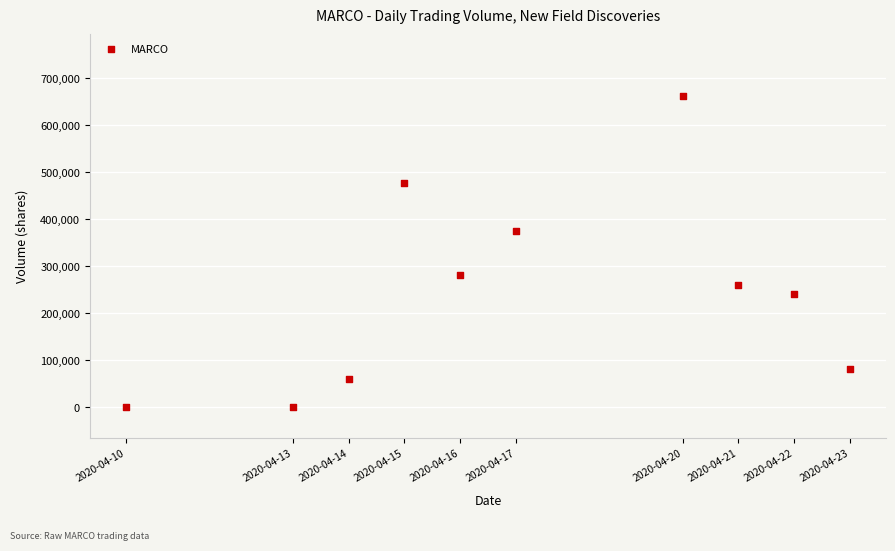

What is the average X value?

1587090240